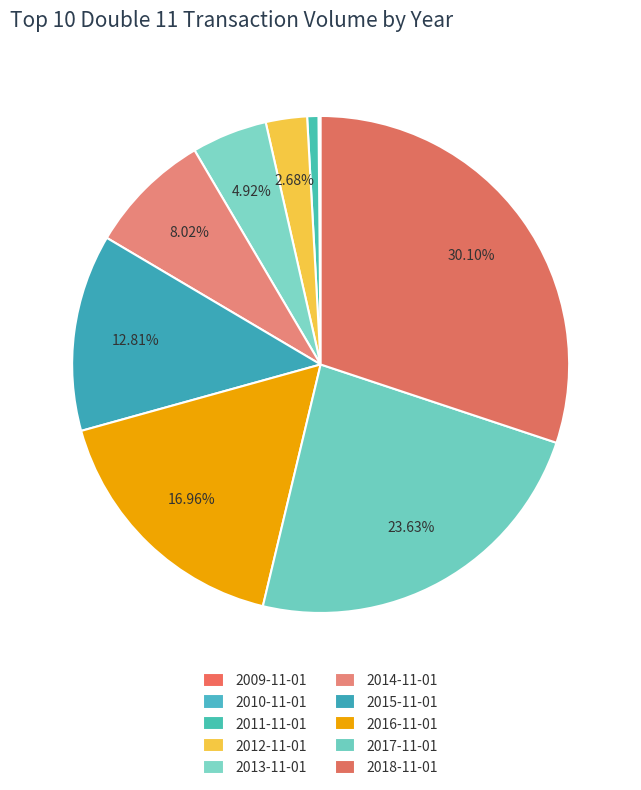

How many segments does this pie chart have?

10